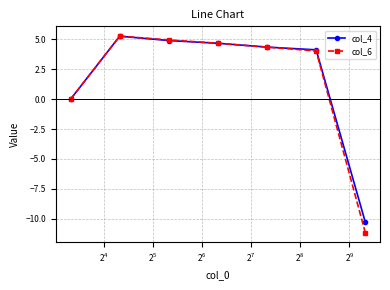

What are all the series names shown in the legend?

col_4, col_6